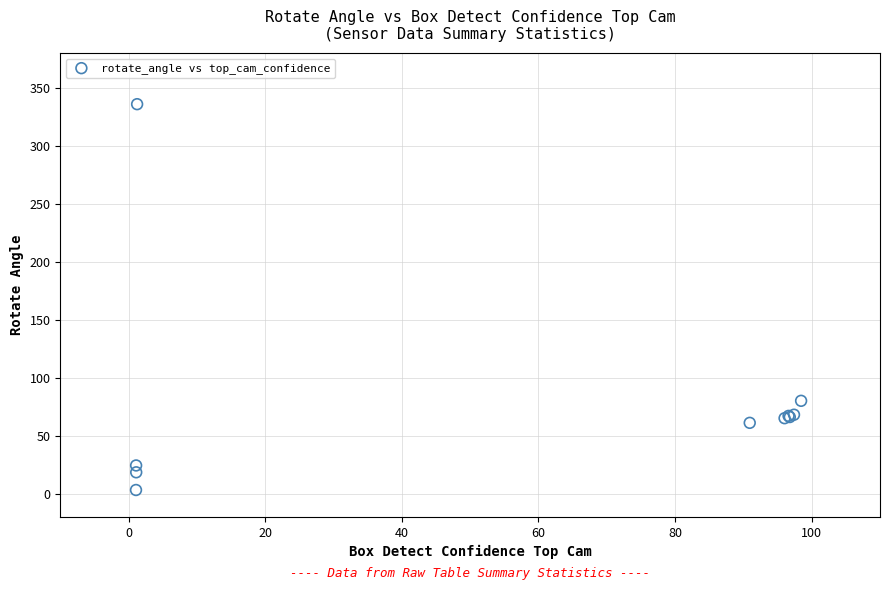

What Y value in the scatter plot is closest to 169?

80.0